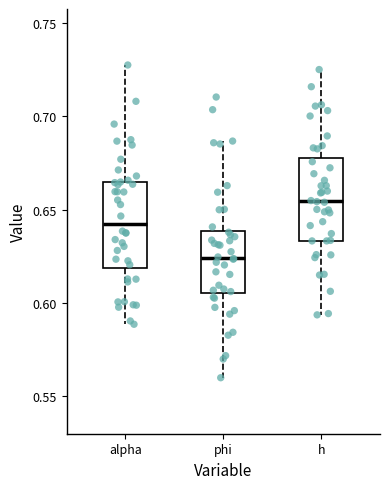

Where is the upper edge of the box for alpha on the y-axis? The values are not printed on the chart, so give them approximately, as read against the axis.

0.665